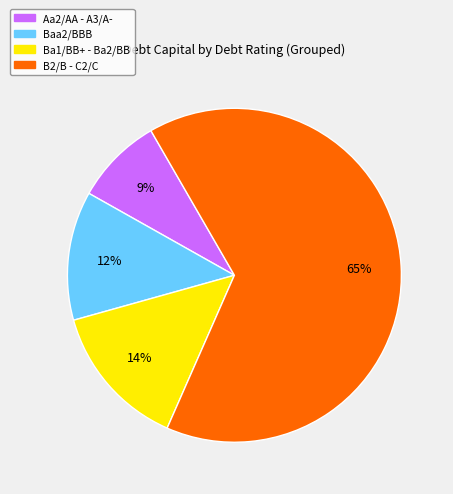

To the nearest percent, what is the average slice percentage?

25%